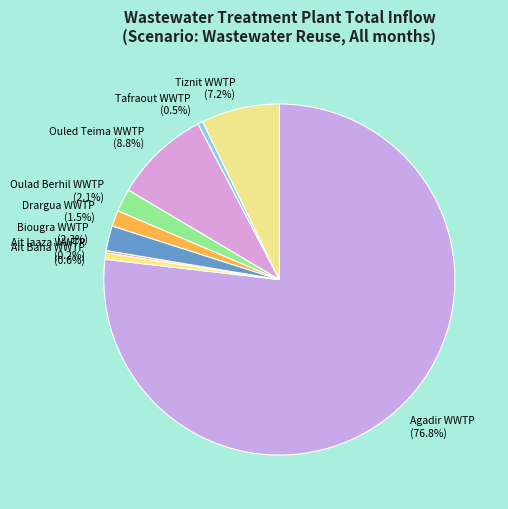

What percentage is the Biougra WWTP slice, to the nearest percent?

2%